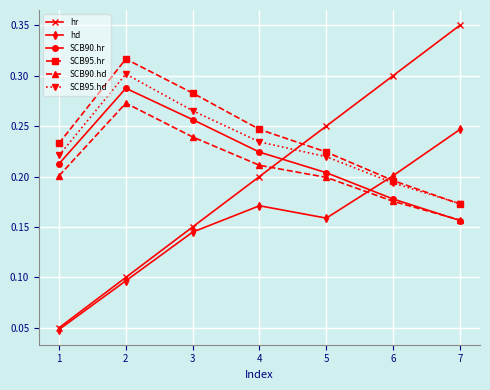

True or false: hd and SCB90.hd cross at least once.

True